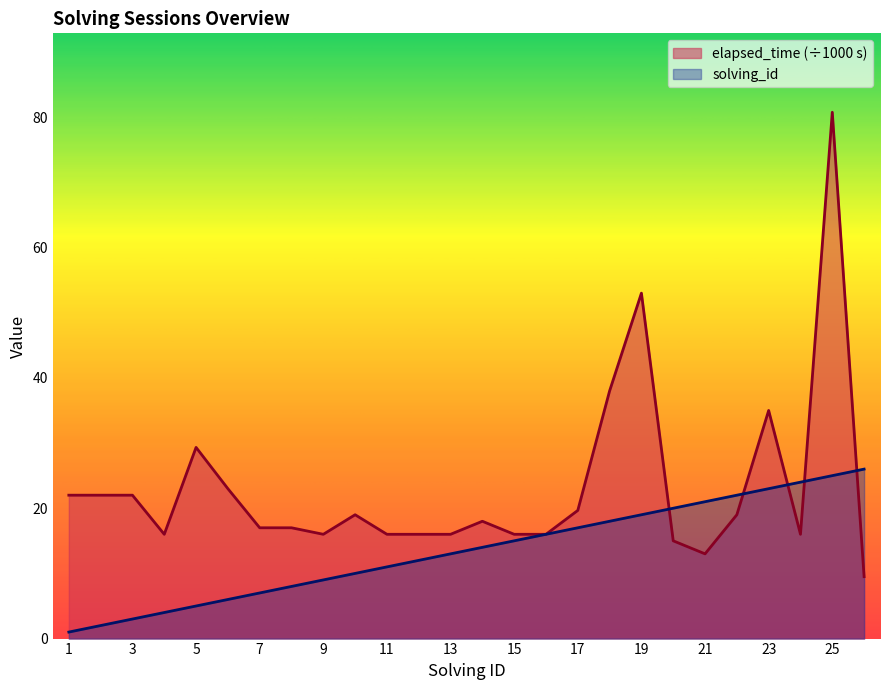

Between 19 and 14, which is larger?

19